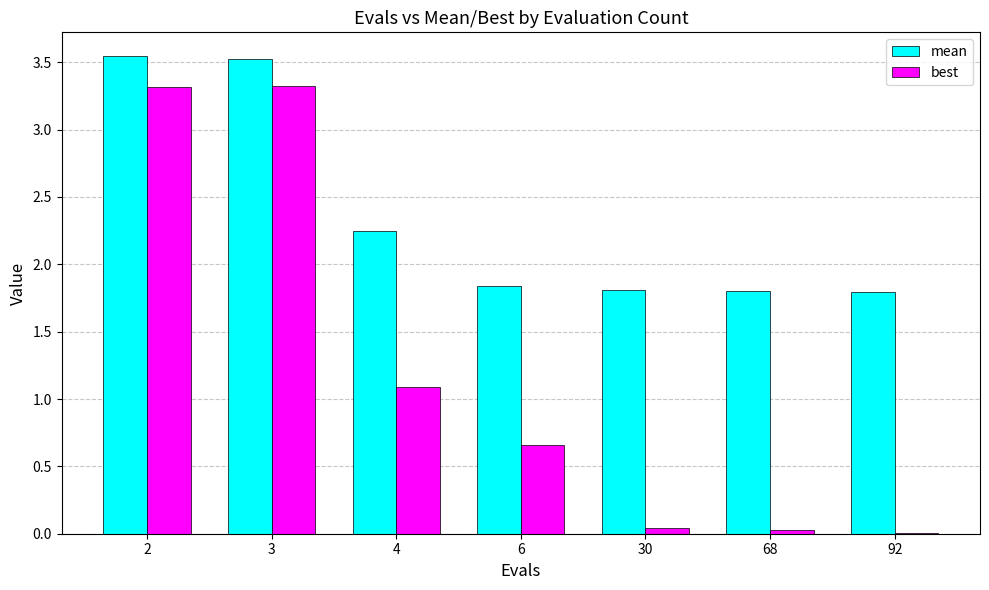

The value of best at 3 is 3.3. True or false?

True